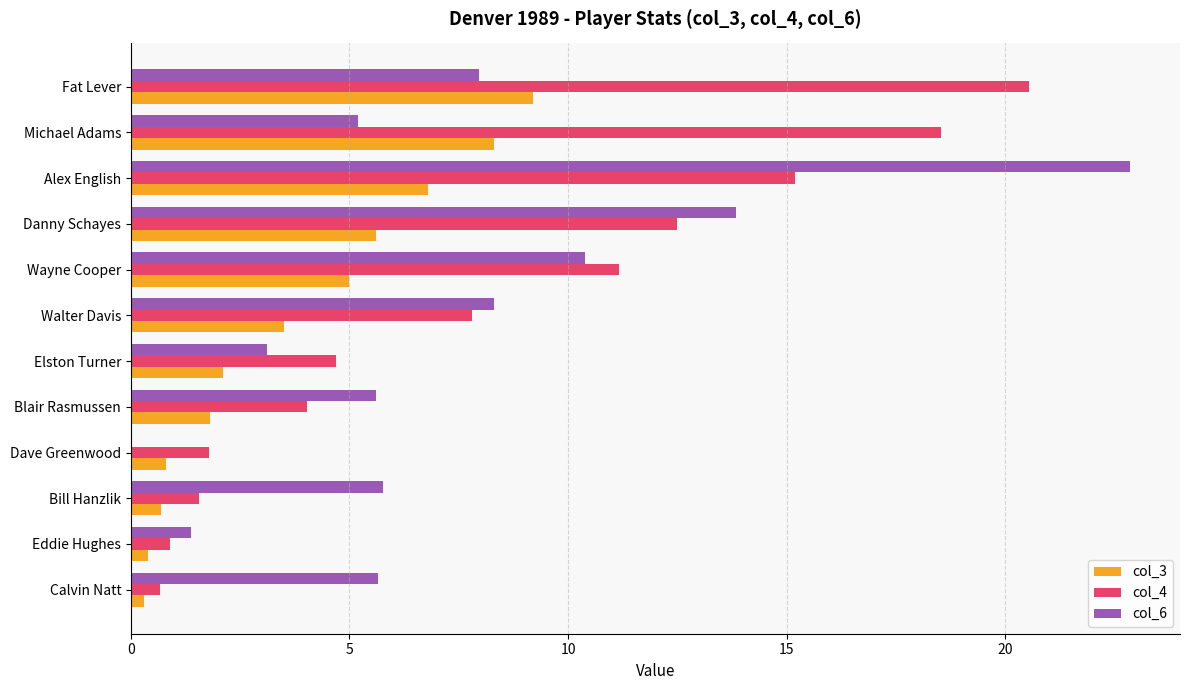

What is the highest value of the col_3 series?

9.2